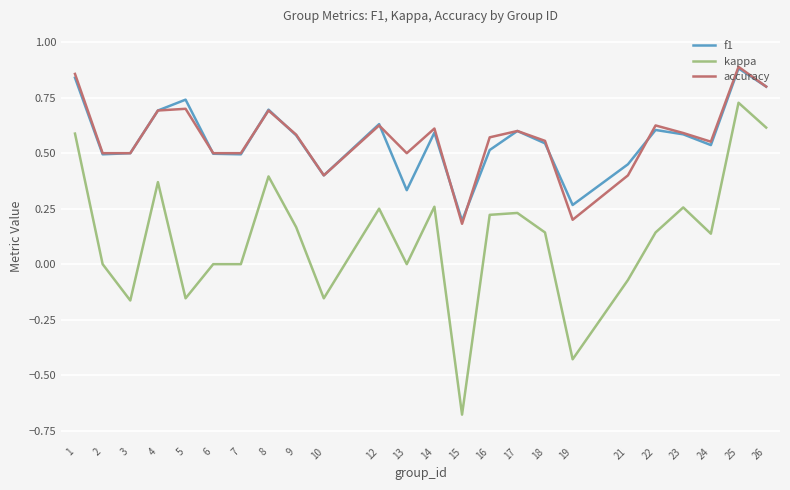

How many lines are shown in the chart?

3